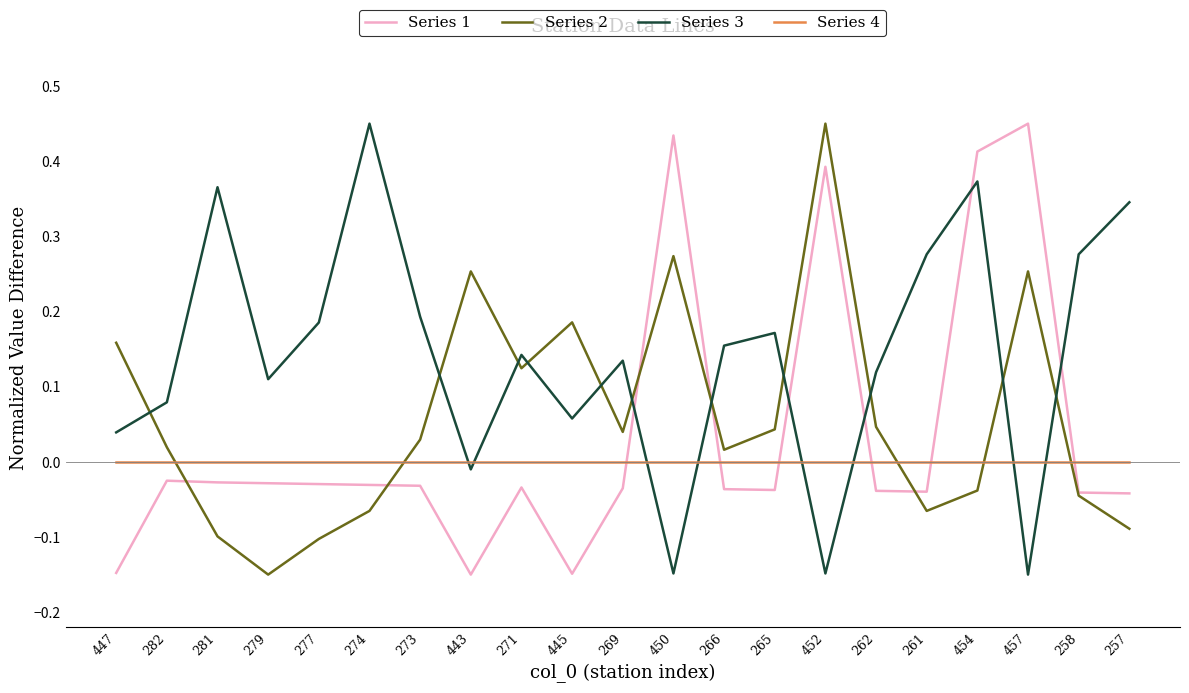

Between 277 and 262, which series saw the biggest shift?

Series 2